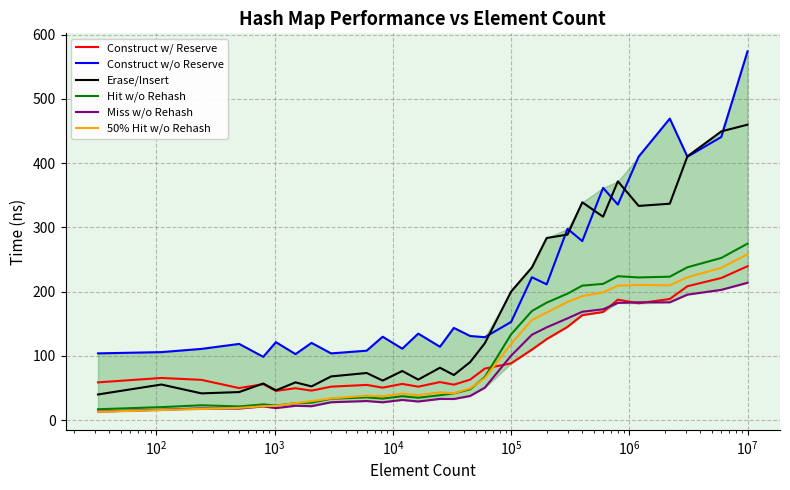

Which series has the largest range (max minus min)?

Construct w/o Reserve